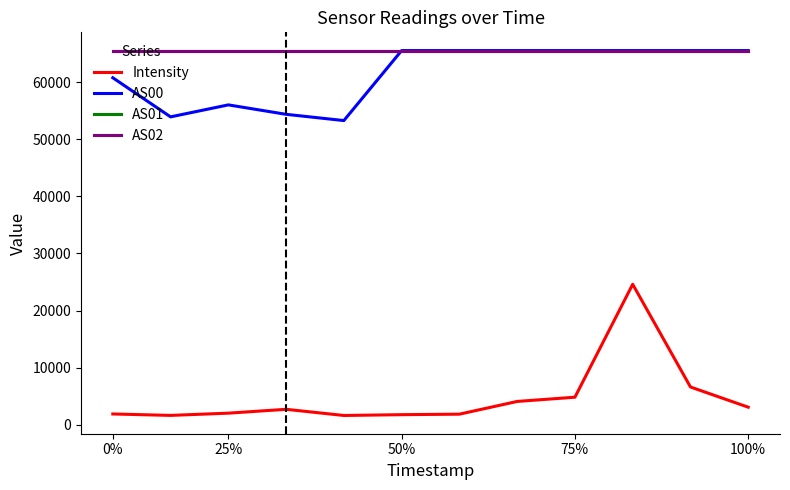

What is the difference between the second highest and second lowest values in the AS00 series?

11613.0